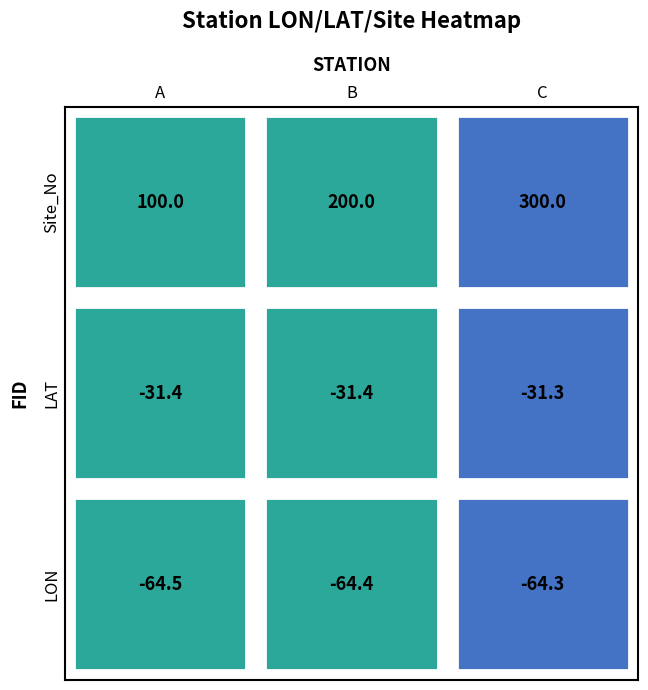

What is the smallest value displayed?

-64.5